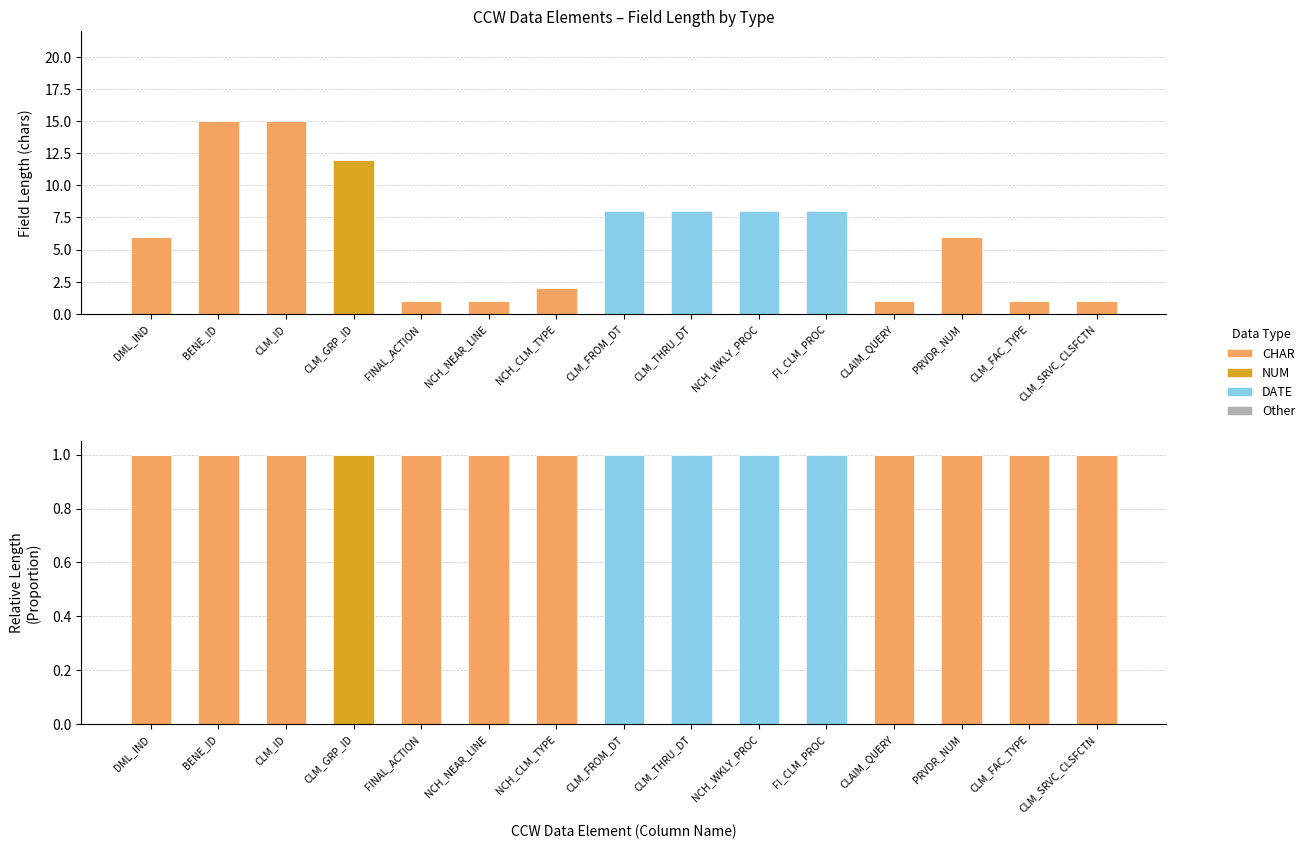

Which series has the largest total across all categories?

CHAR